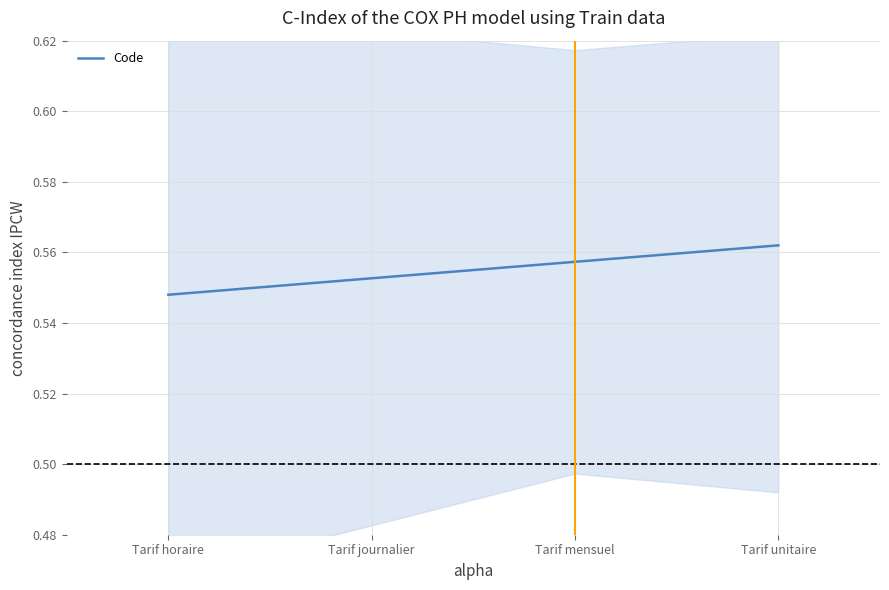

What is the value of the 4th point from the left?

0.6